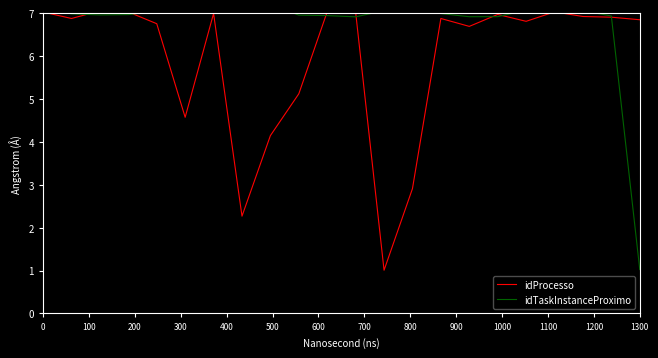

What is the maximum value for idProcesso?

7.1